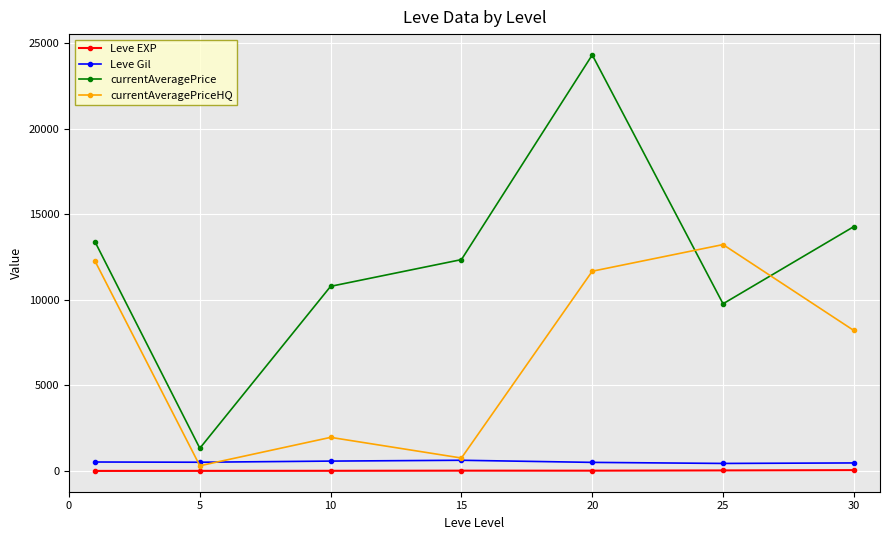

Which series has the largest total across all categories?

currentAveragePrice